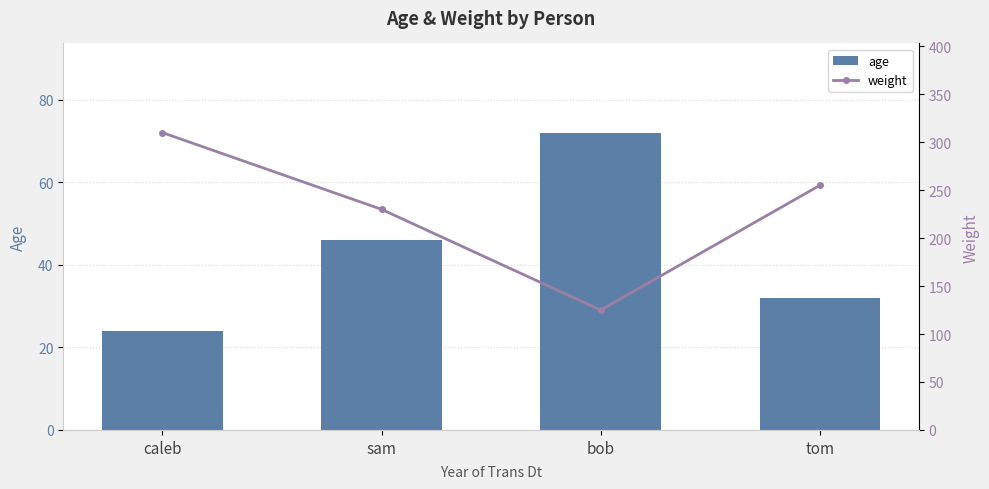

List the series in order of their overall mean, lowest first.

age, weight